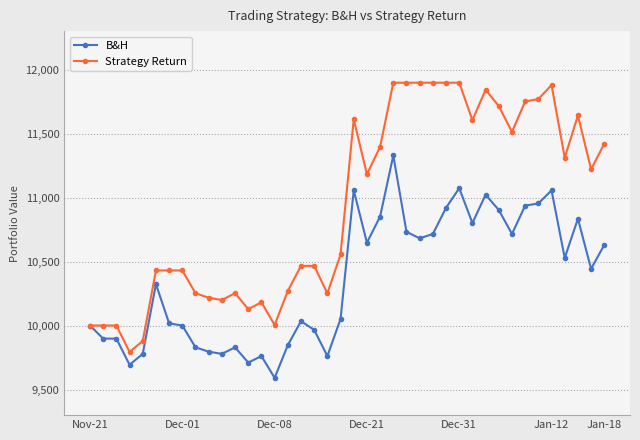

Rank the series by their average value, from lowest to highest.

B&H, Strategy Return